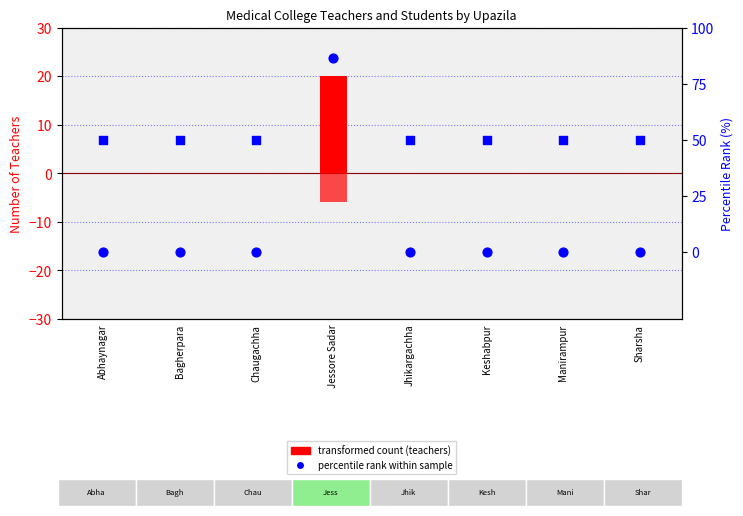

Is the value of Male Teachers (transformed count) at Bagherpara greater than the value of Female Students % (adj) at Abhaynagar?

No